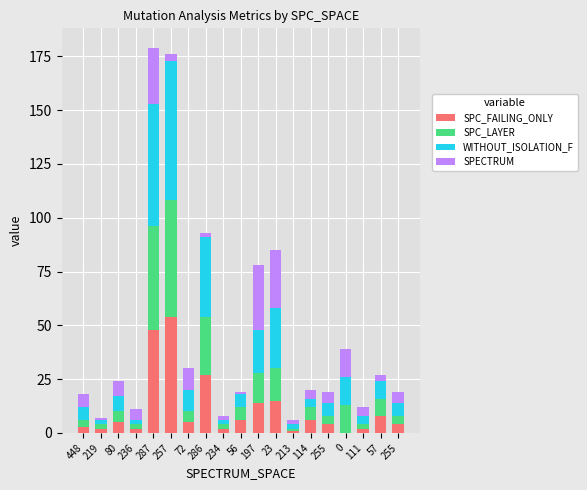

Which series has the largest total across all categories?

WITHOUT_ISOLATION_F